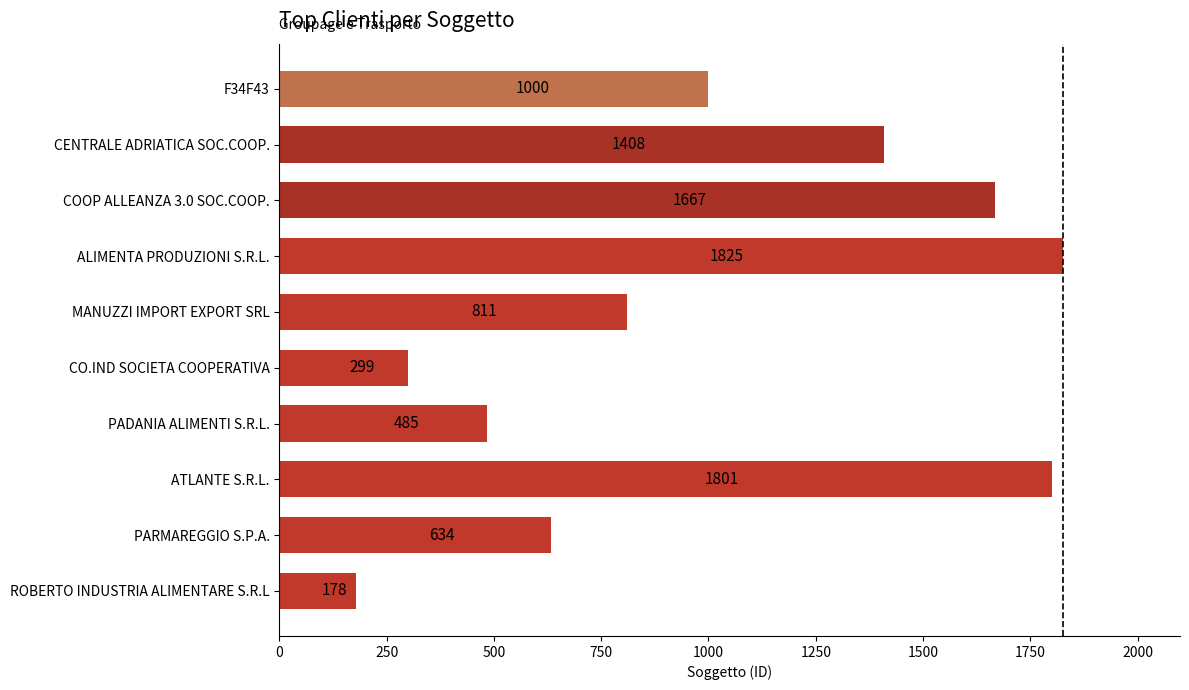

What is the smallest value displayed?

178